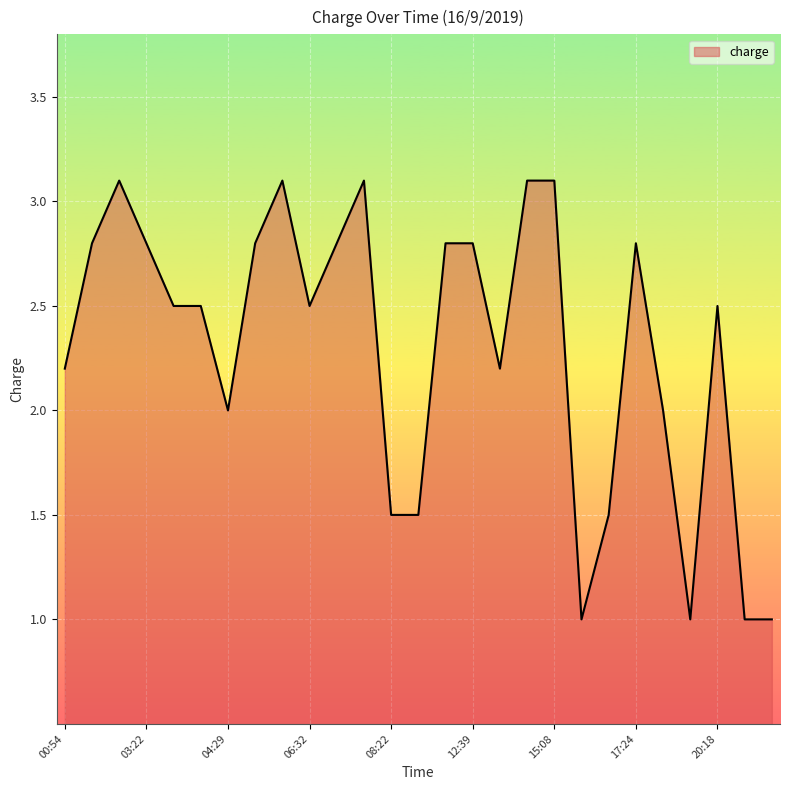

What is the maximum value shown in the chart?

3.1